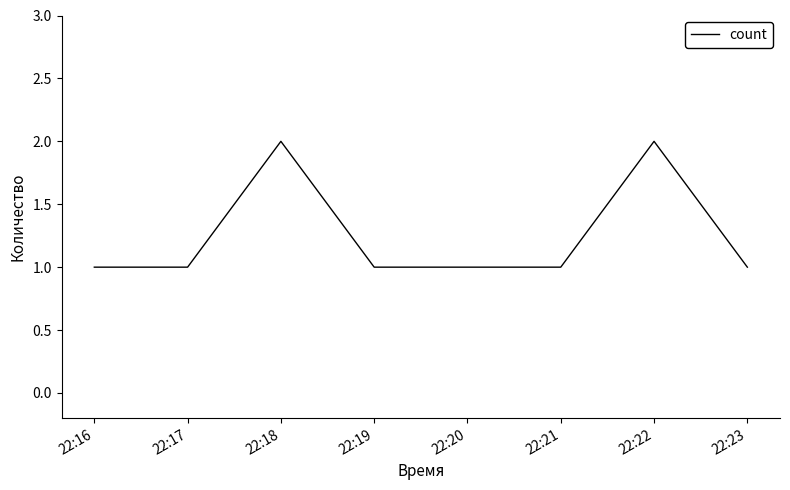

What is the change in value from 22:21 to 22:22?

+1